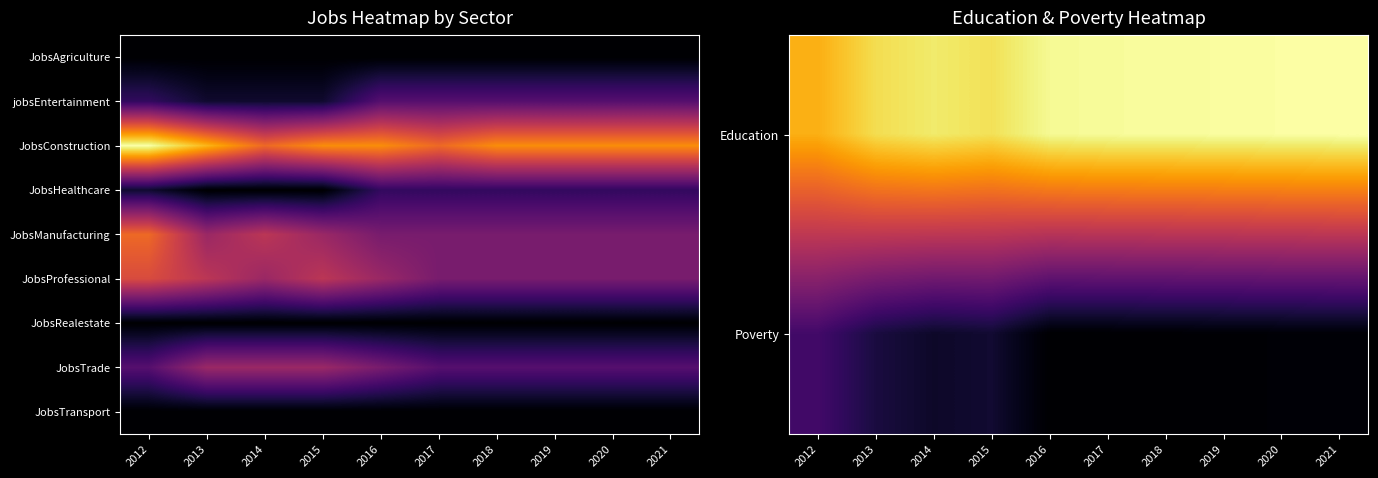

What is the total value across all series at 2013?

3.2